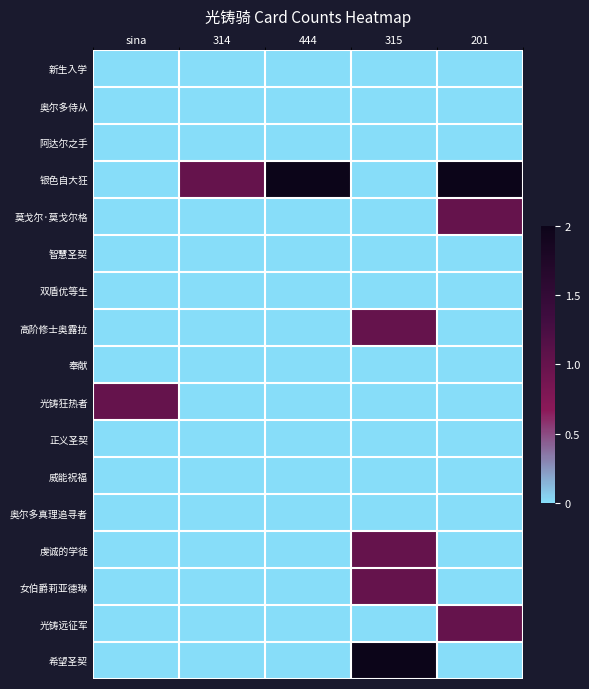

What is the maximum value shown in the chart?

2